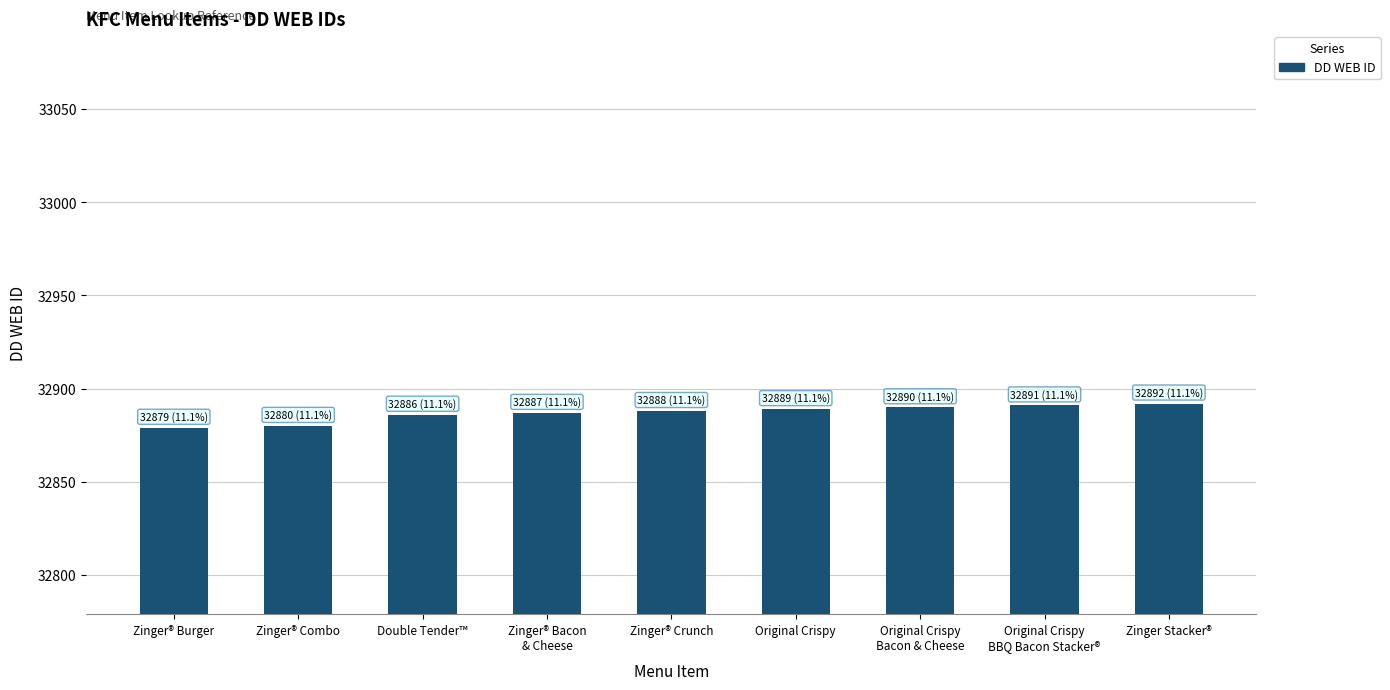

What value does the data have at Zinger Stacker®?

32892